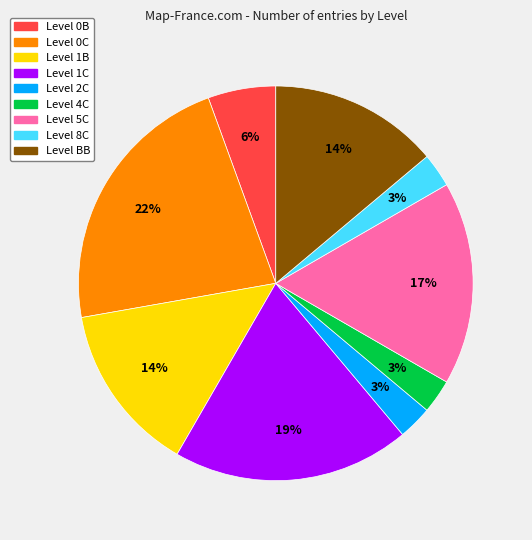

Is there any slice that represents more than half of the pie?

No